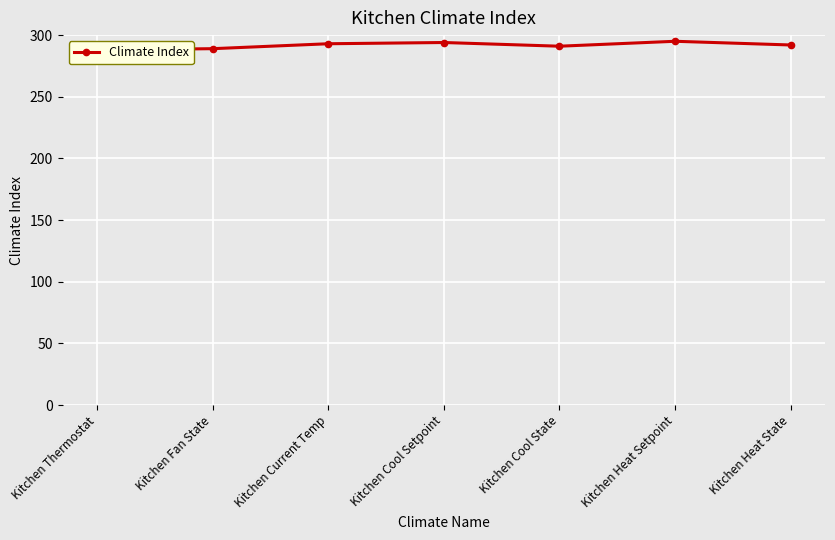

Reading left to right, transcribe all the data shown in this chart.

288	289	293	294	291	295	292